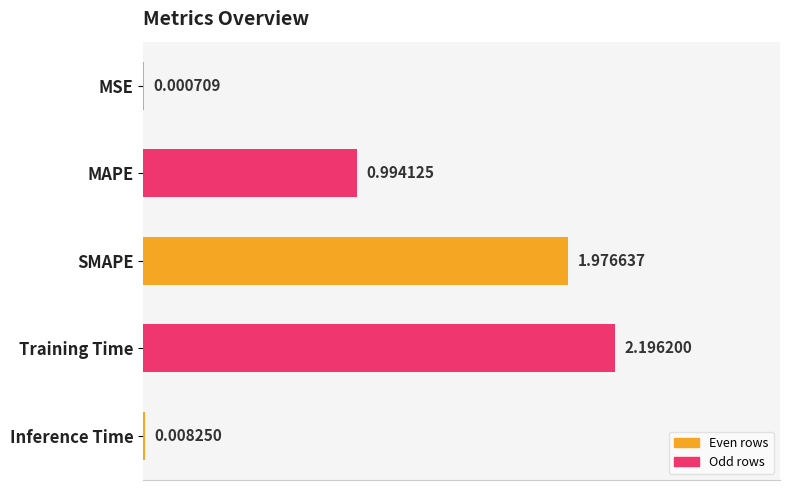

What is the sum of the values at MAPE and Training Time?

3.2